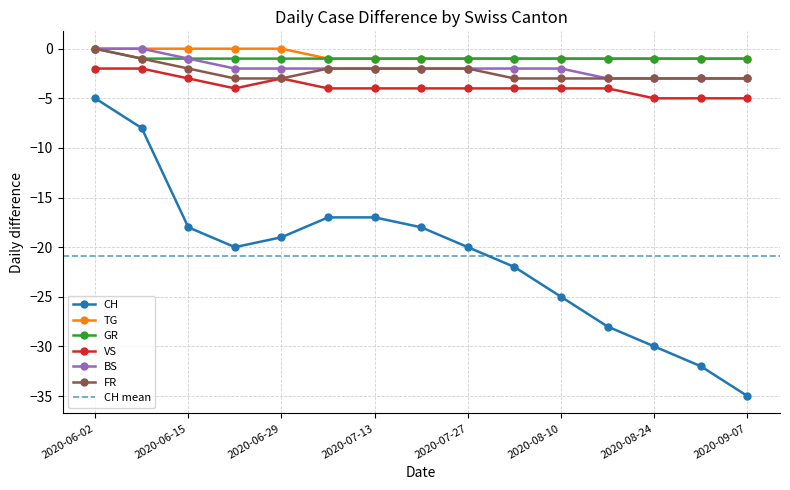

What are all the series names shown in the legend?

CH, TG, GR, VS, BS, FR